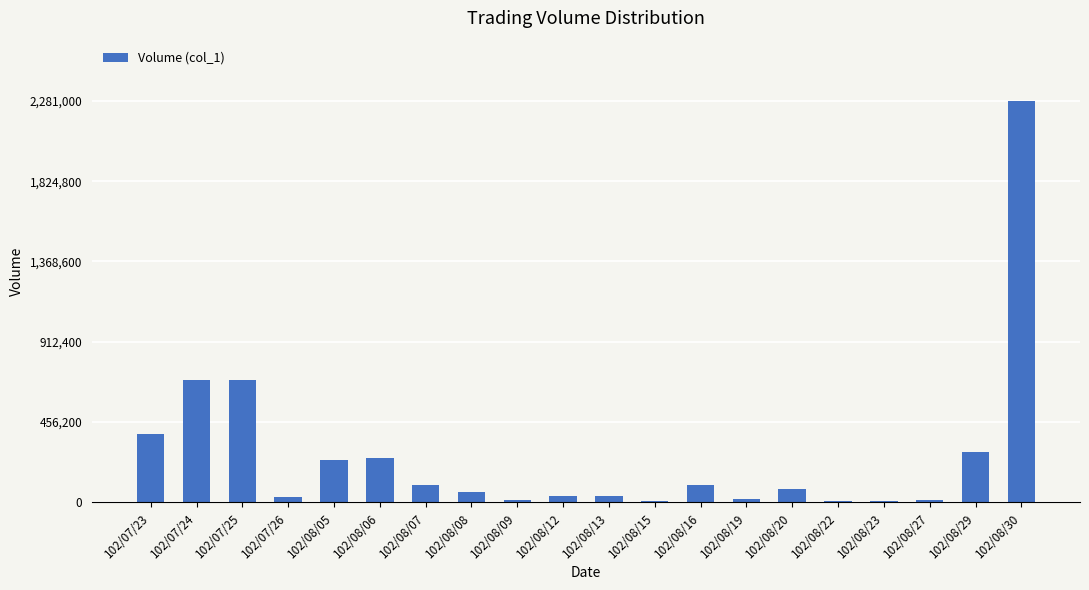

Which label corresponds to the largest value in the chart?

102/08/30